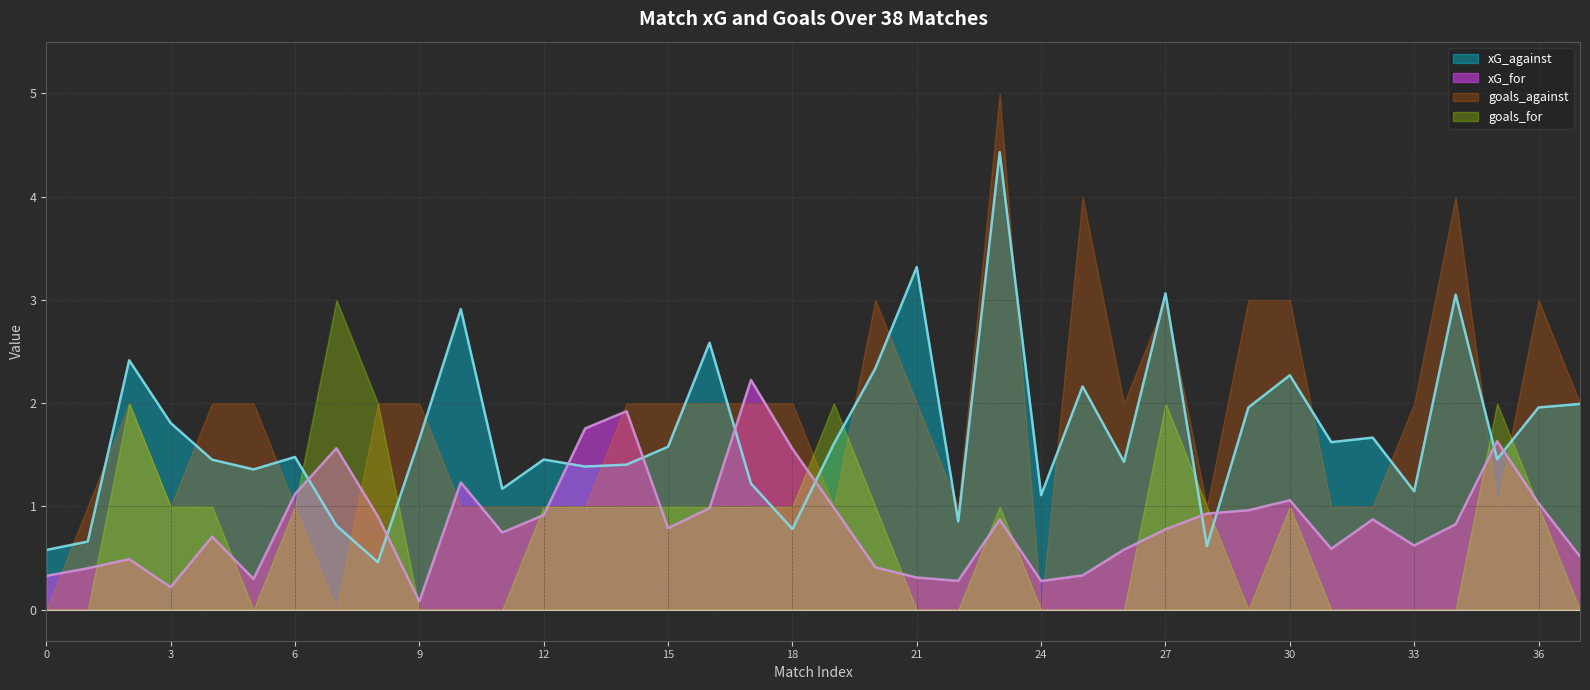

The xG_for series shows 0.3 at 27. True or false?

False